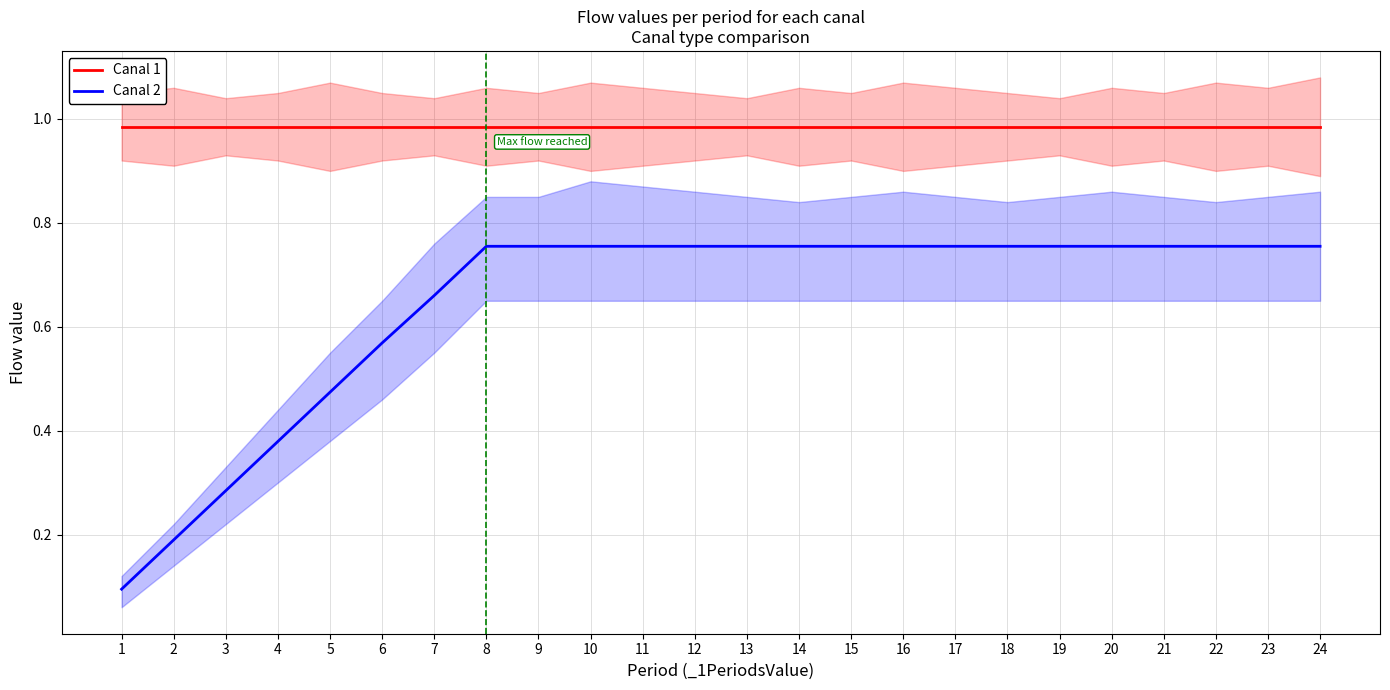

What is the minimum value for Canal 2?

0.1